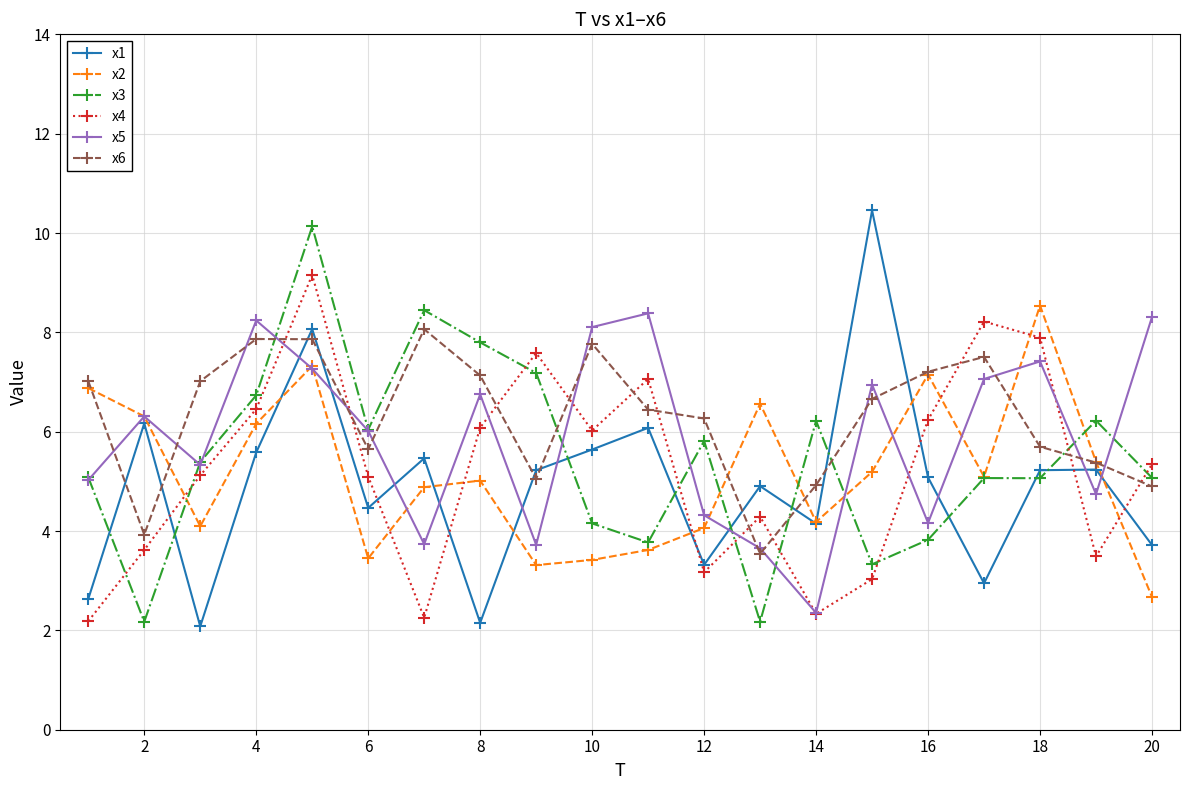

What is the greatest value displayed?

10.5